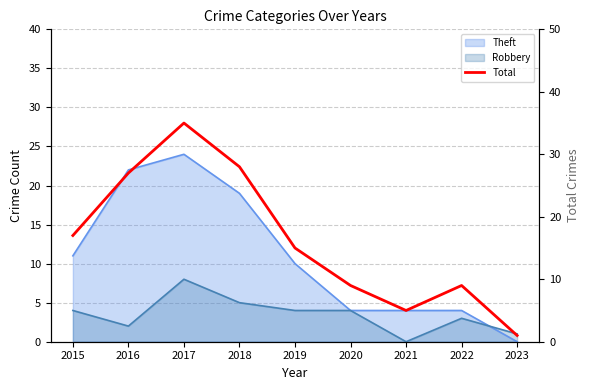

How many lines are shown in the chart?

1